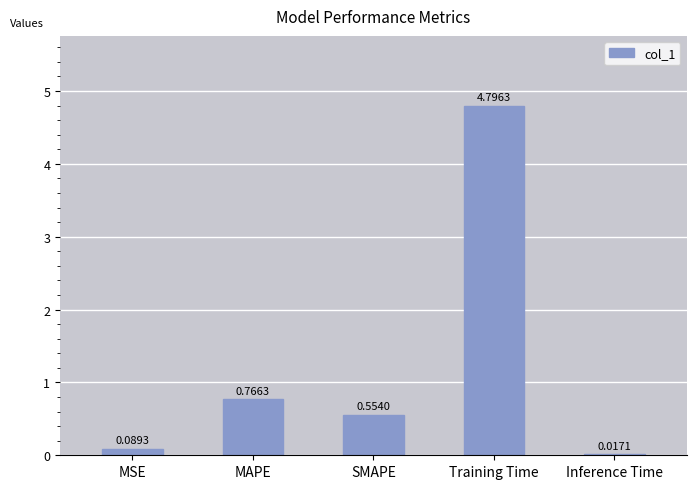

How many categories are shown in the chart?

5